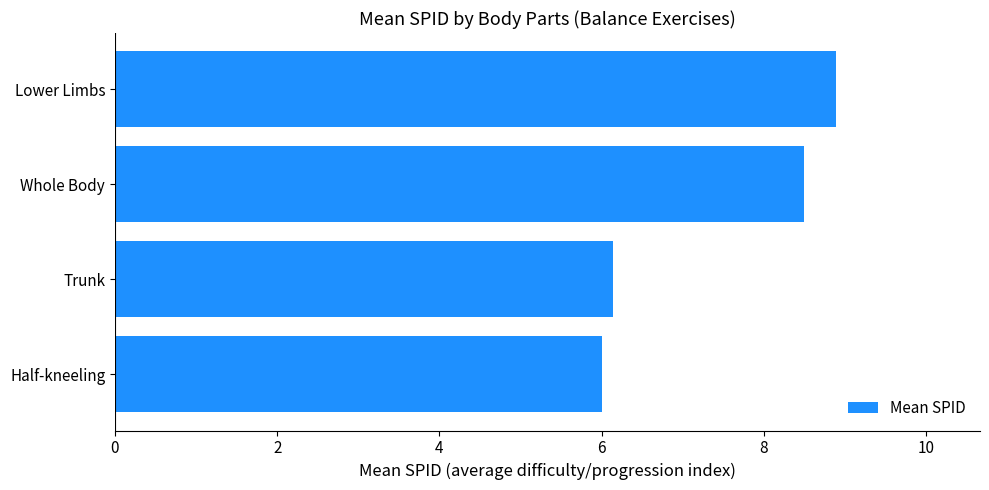

Reading top to bottom, extract all data points from this chart.

8.9	8.5	6.1	6.0